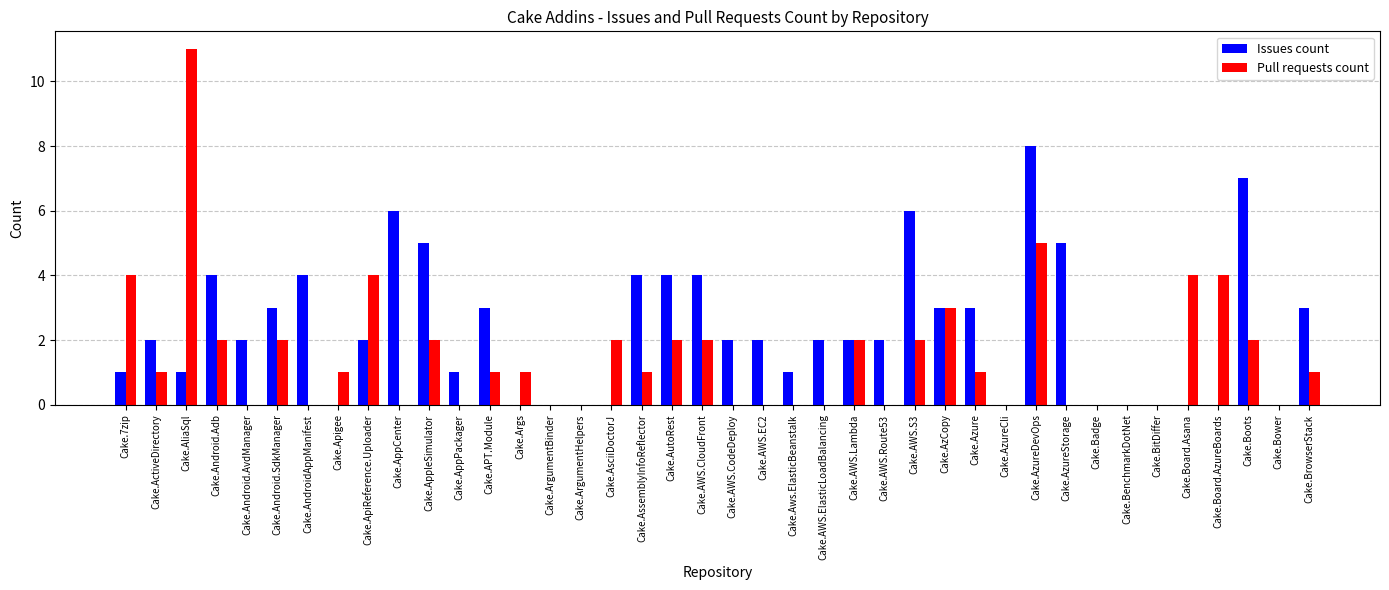

Reading left to right, list all the values displayed in this chart.

Issues count: 1	2	1	4	2	3	4	0	2	6	5	1	3	0	0	0	0	4	4	4	2	2	1	2	2	2	6	3	3	0	8	5	0	0	0	0	0	7	0	3
Pull requests count: 4	1	11	2	0	2	0	1	4	0	2	0	1	1	0	0	2	1	2	2	0	0	0	0	2	0	2	3	1	0	5	0	0	0	0	4	4	2	0	1